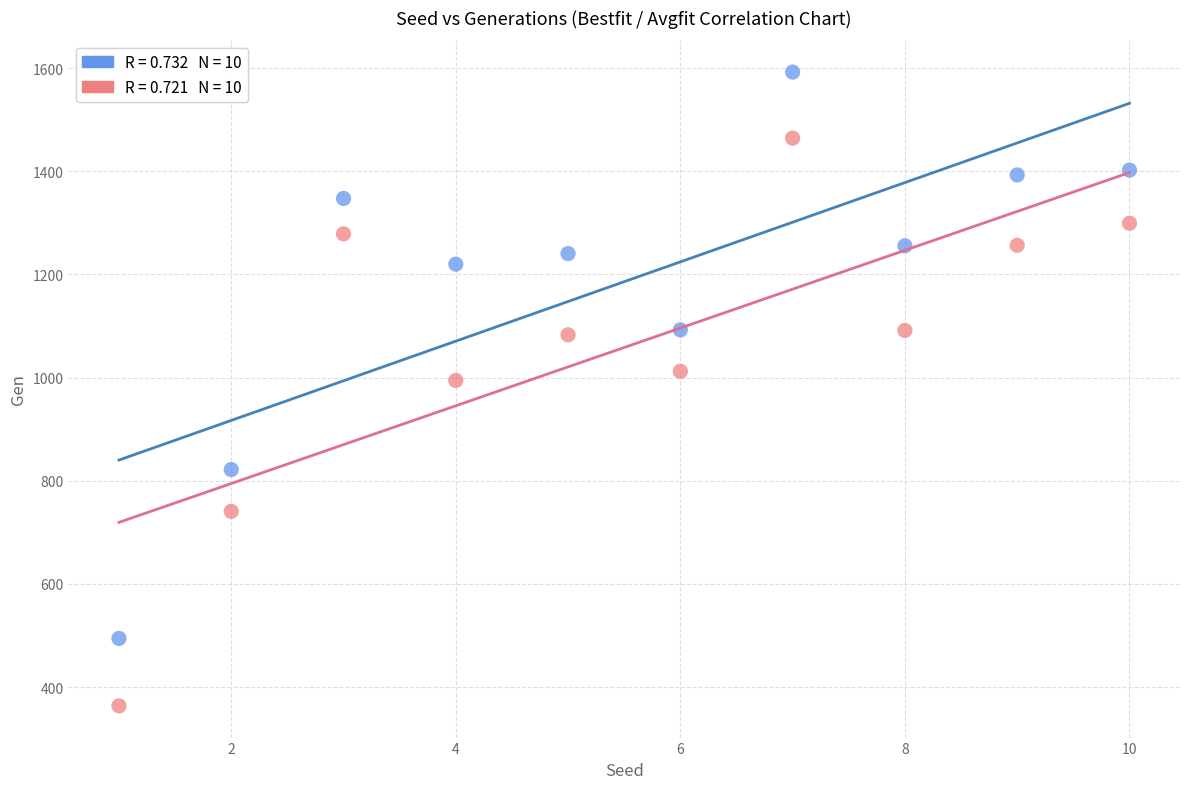

Across all data points, what is the range of X values (max minus min)?

9.0